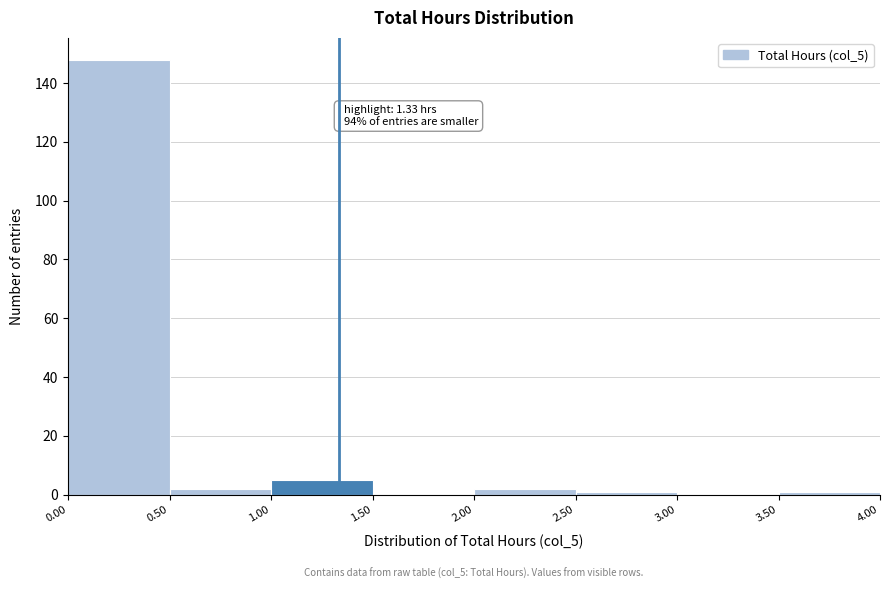

Which range on the x-axis has the tallest bar?

0.00 to 0.50